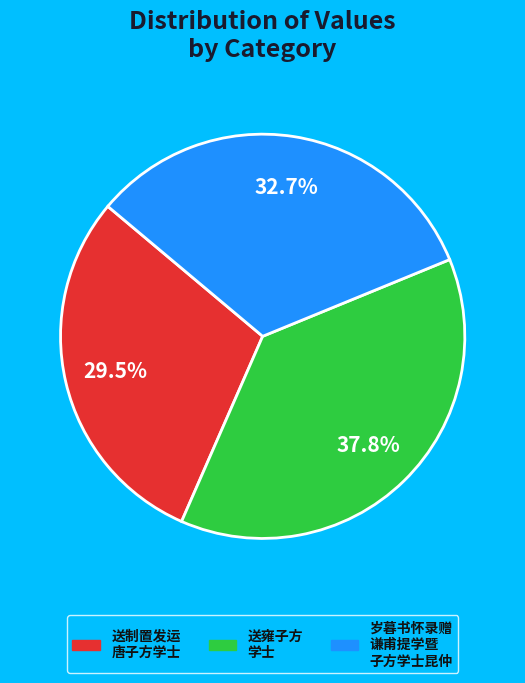

Combined, what portion of the pie is 送制置发运 唐子方学士 and 岁暮书怀录赠 谦甫提学暨 子方学士昆仲?

62.2%